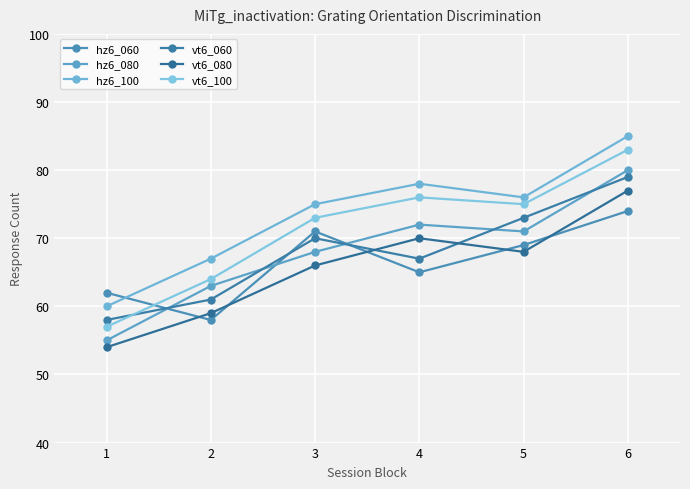

What is the value of the vt6_060 point at the 1st from the left?

58